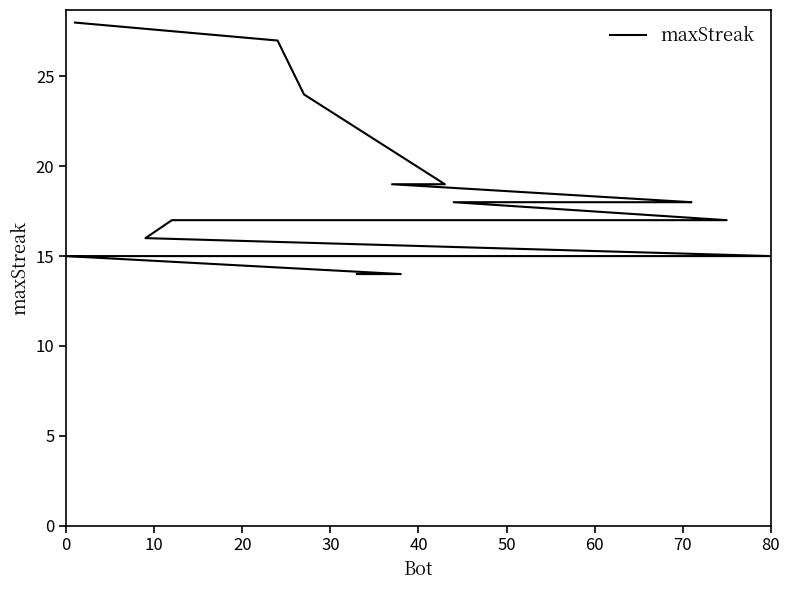

The value at 60 is 6. True or false?

False